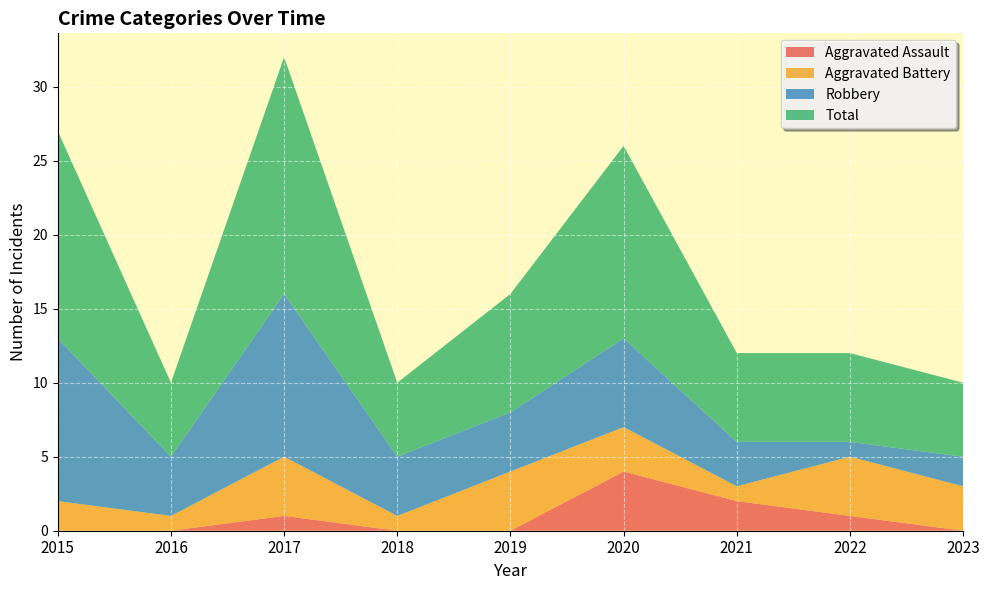

Reading left to right, transcribe all the data shown in this chart.

Aggravated Assault: 2015=0	2016=0	2017=1	2018=0	2019=0	2020=4	2021=2	2022=1	2023=0
Aggravated Battery: 2015=2	2016=1	2017=4	2018=1	2019=4	2020=3	2021=1	2022=4	2023=3
Robbery: 2015=11	2016=4	2017=11	2018=4	2019=4	2020=6	2021=3	2022=1	2023=2
Total: 2015=14	2016=5	2017=16	2018=5	2019=8	2020=13	2021=6	2022=6	2023=5